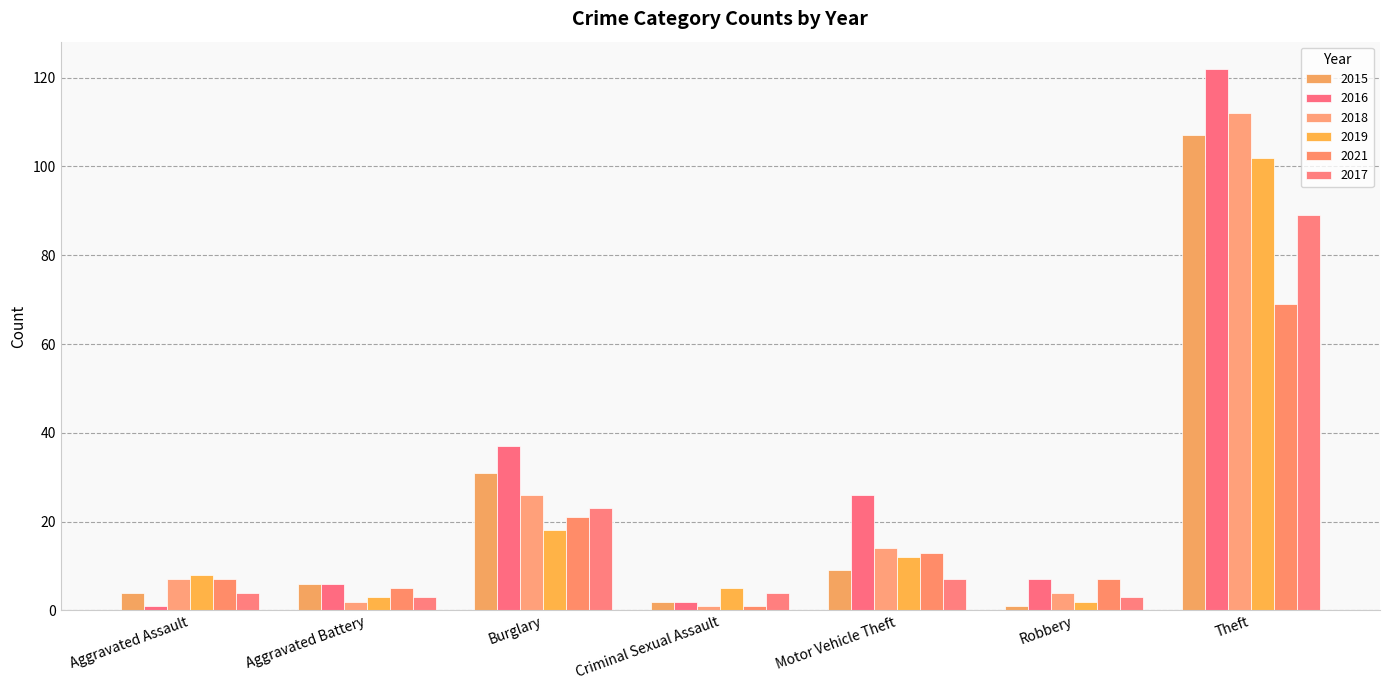

How many data points does each series have?

7